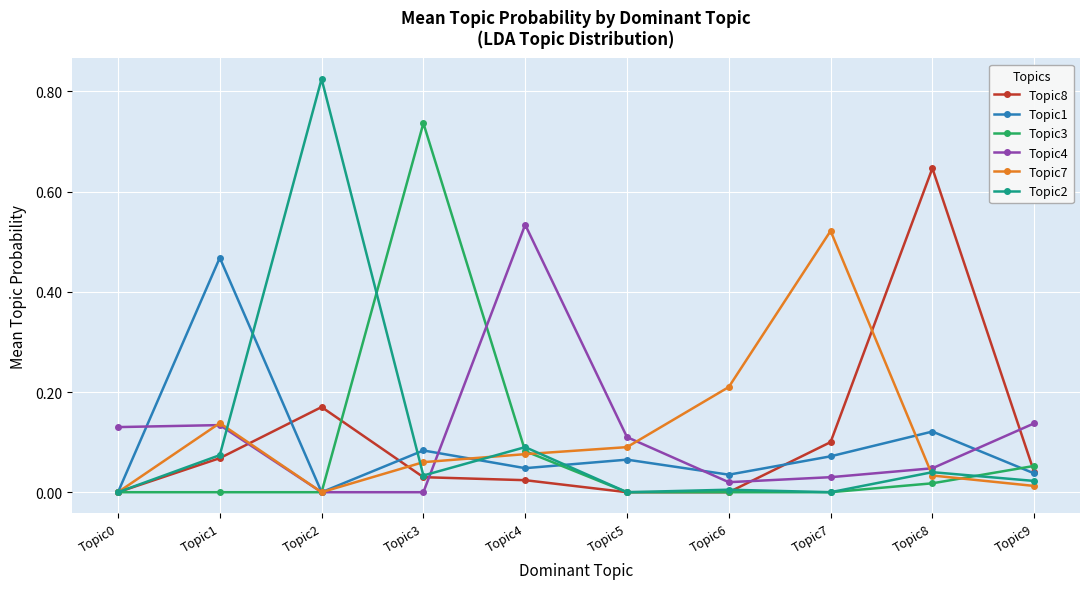

Which category has the highest value in the Topic4 series?

Topic4